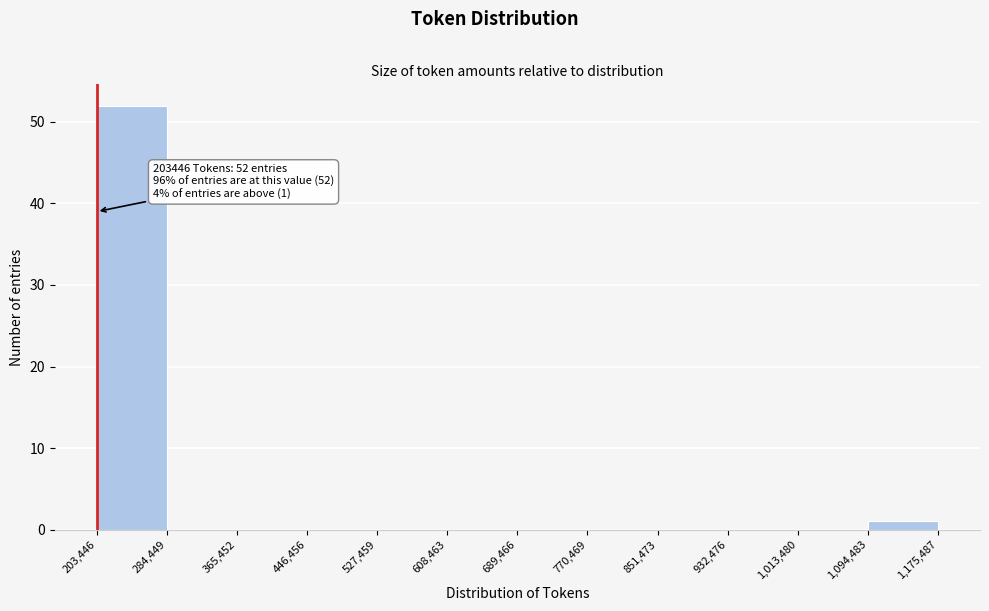

Which range on the x-axis has the tallest bar?

203,446 to 284,449